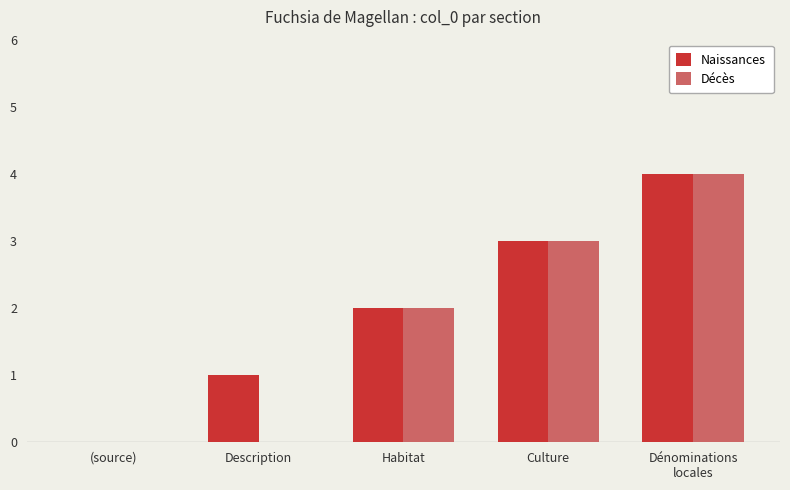

Count the Décès values in the range 0 to 3.

4